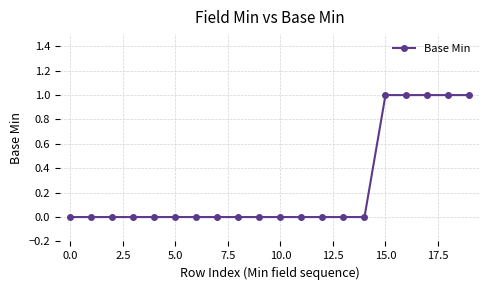

How many distinct data groups are displayed?

1